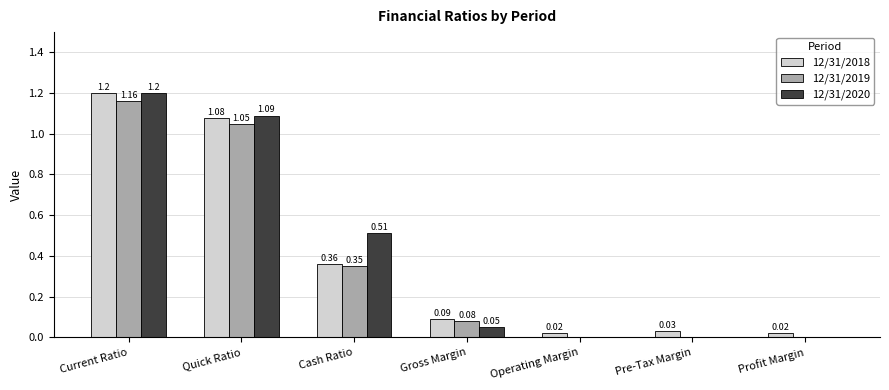

The value of 12/31/2018 at Current Ratio is 1.2. True or false?

True